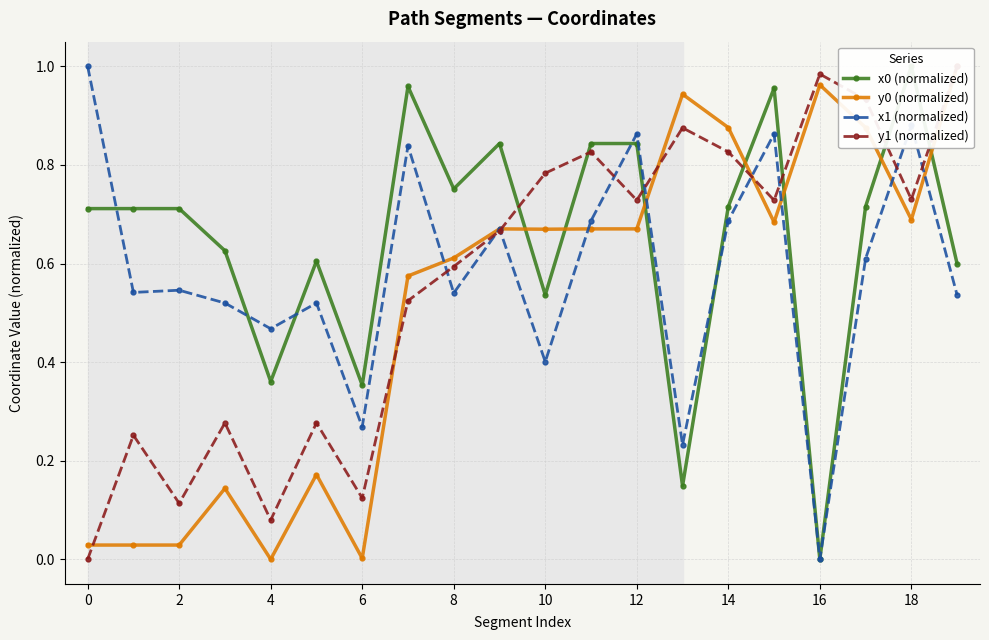

True or false: x1 (normalized) has more than 0 interior local peaks.

True